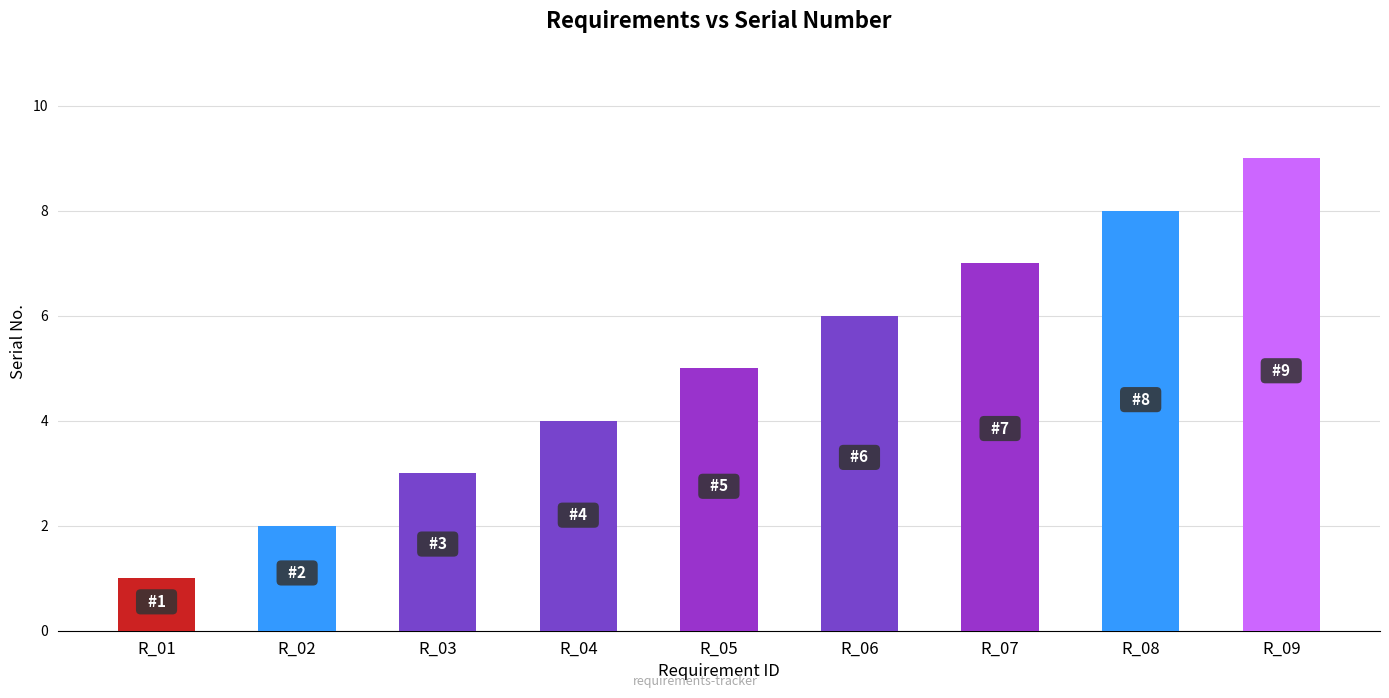

Between R_01 and R_06, which is larger?

R_06